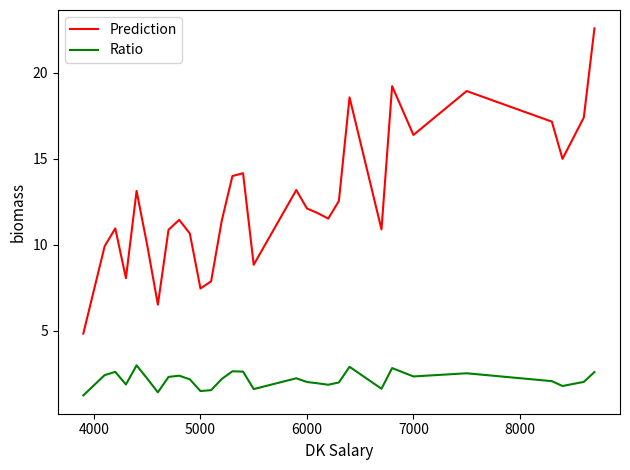

Which series has the largest total across all categories?

Prediction